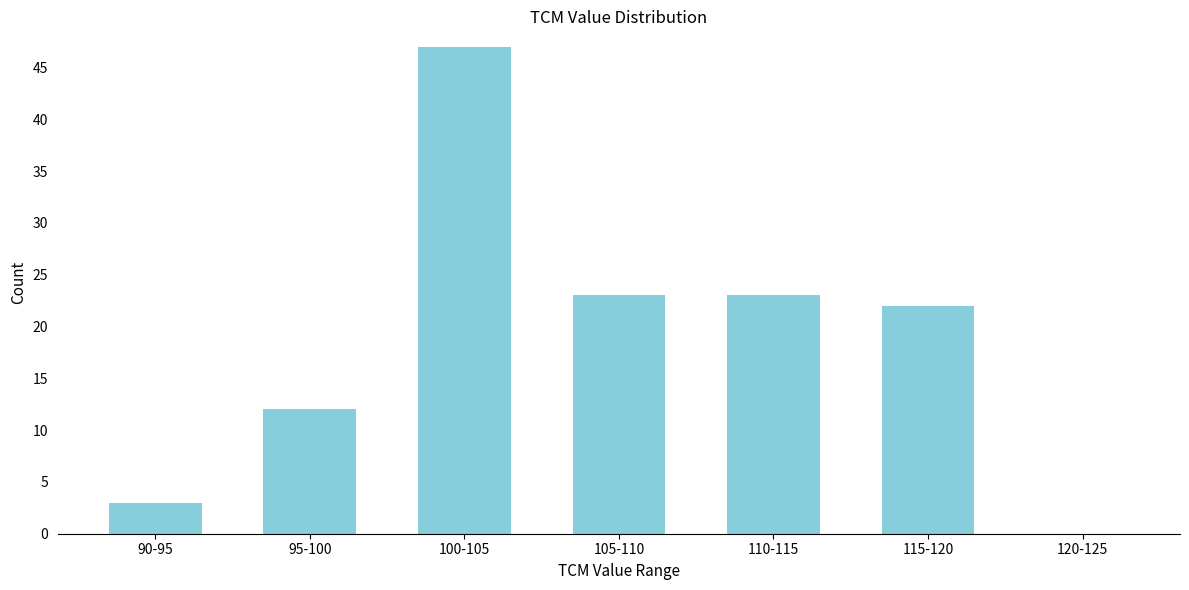

Reading left to right, transcribe all the data shown in this chart.

90-95=3	95-100=12	100-105=47	105-110=23	110-115=23	115-120=22	120-125=0